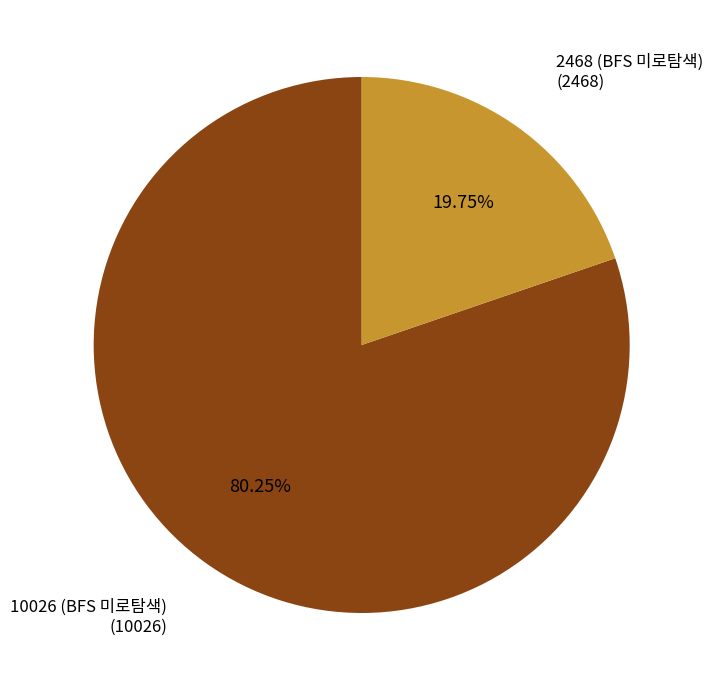

To the nearest percent, what is the difference between the 2468 (BFS 미로탐색) and 10026 (BFS 미로탐색) slice percentages?

60%